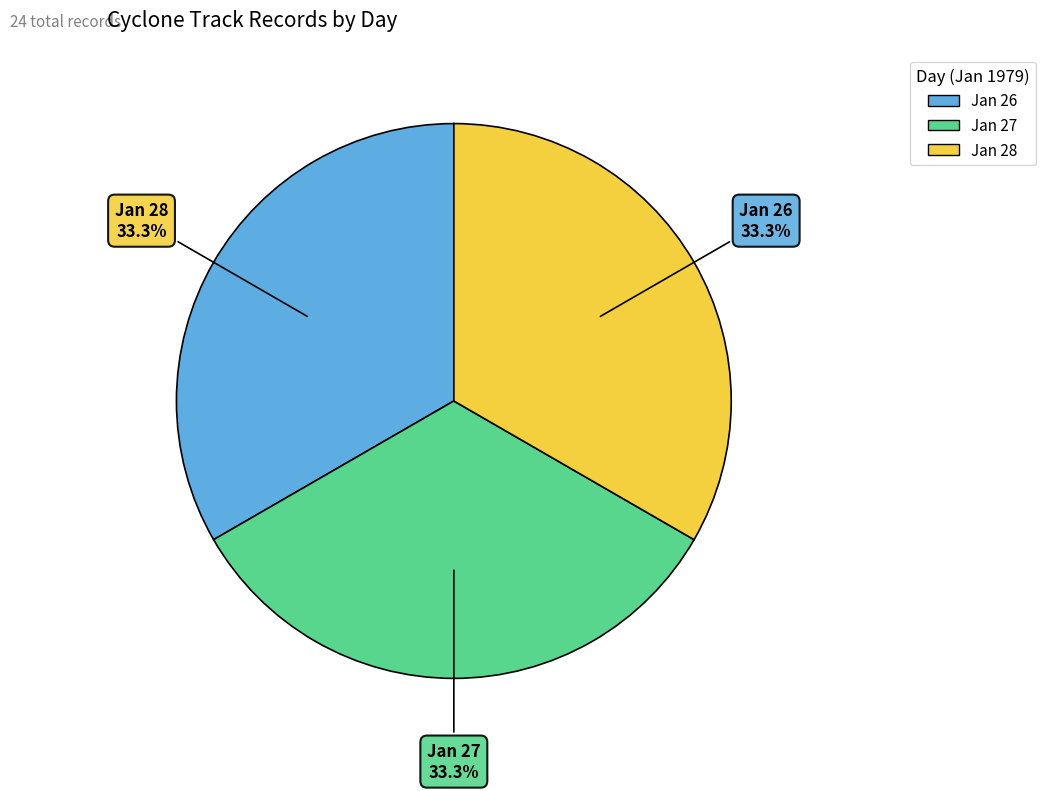

How many slices are in this pie chart?

3